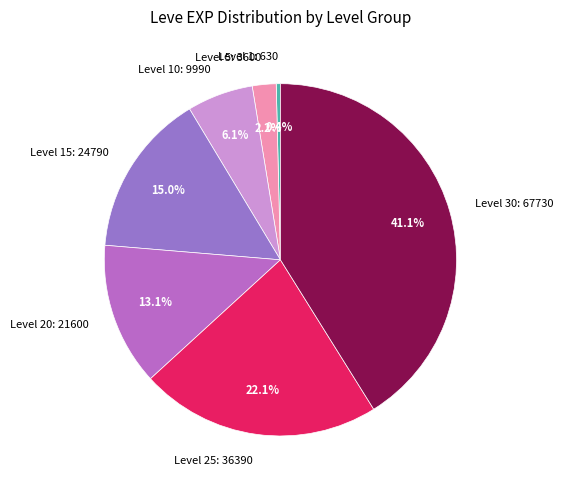

How much of the chart is everything except Level 20: 21600?

86.9%